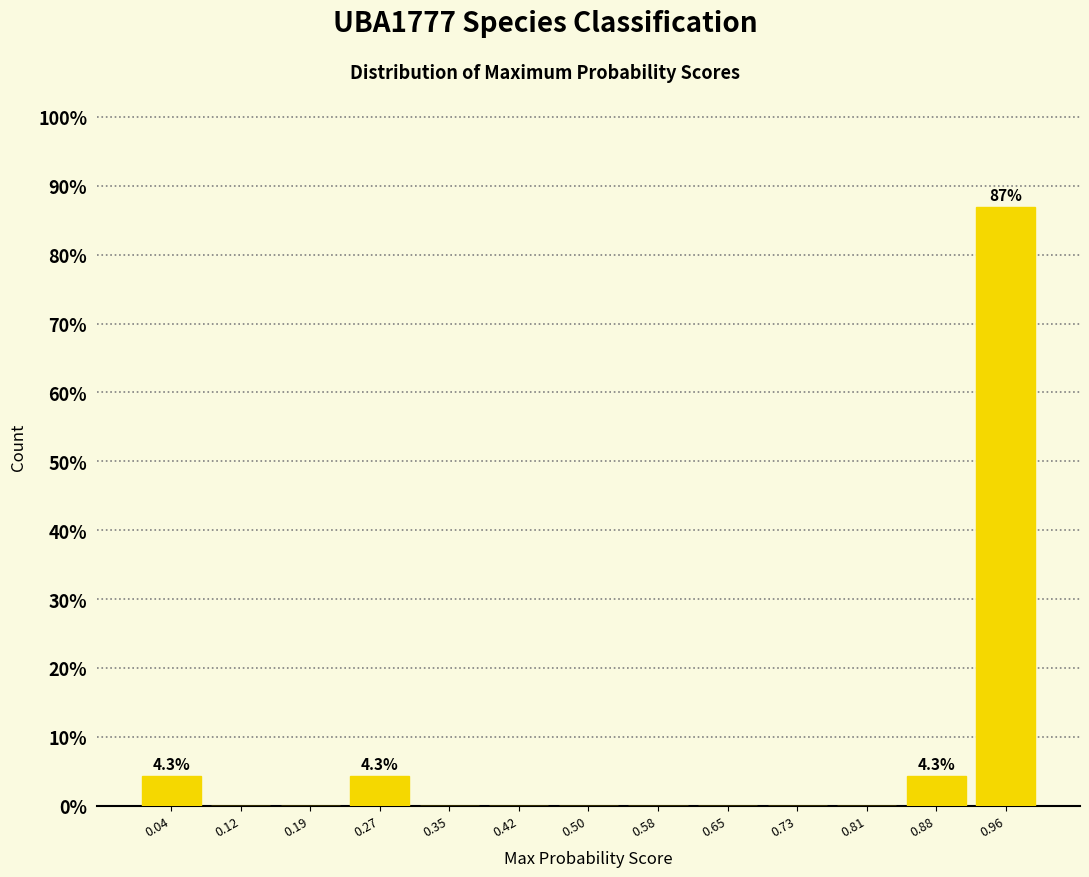

Over which range of the x-axis is the bar tallest?

0.92 to 1.00